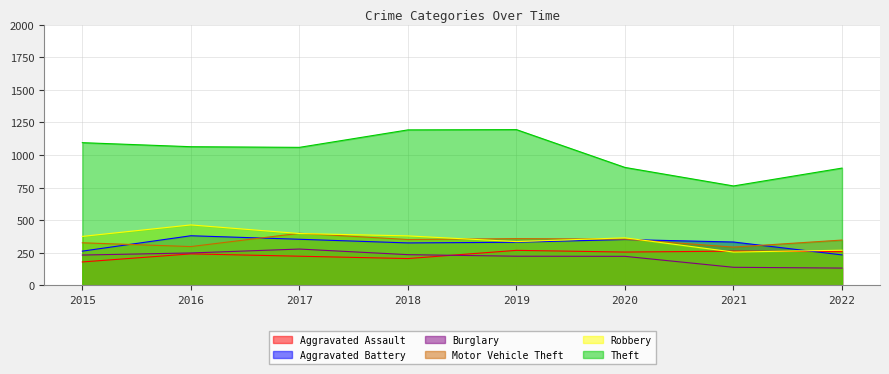

Where is the first local maximum for Aggravated Assault?

2016